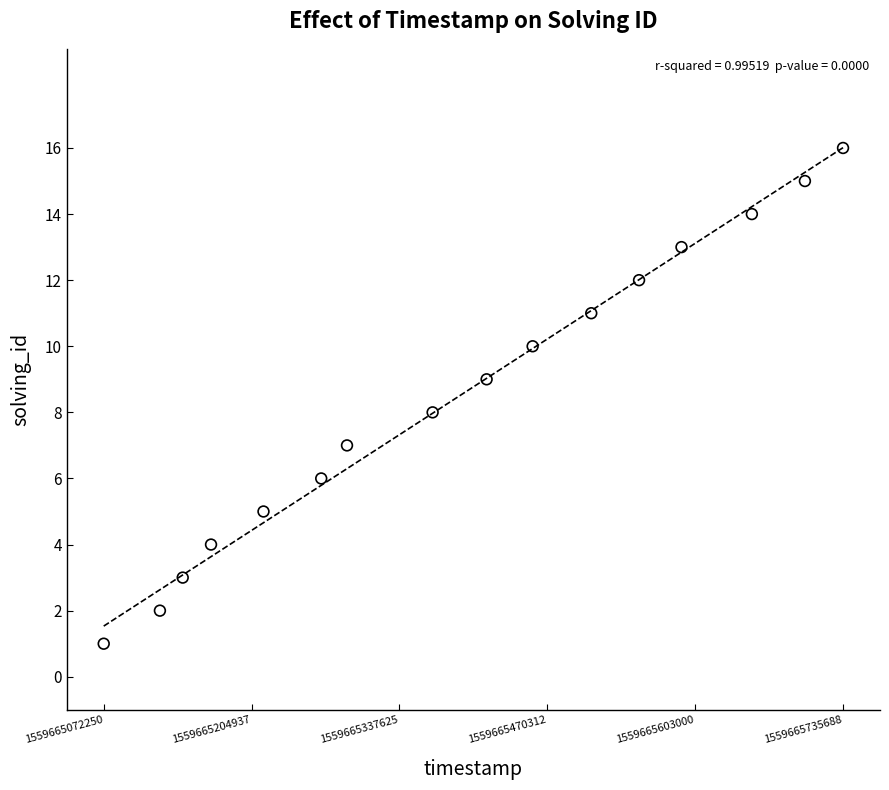

What is the range of Y values (max minus min)?

15